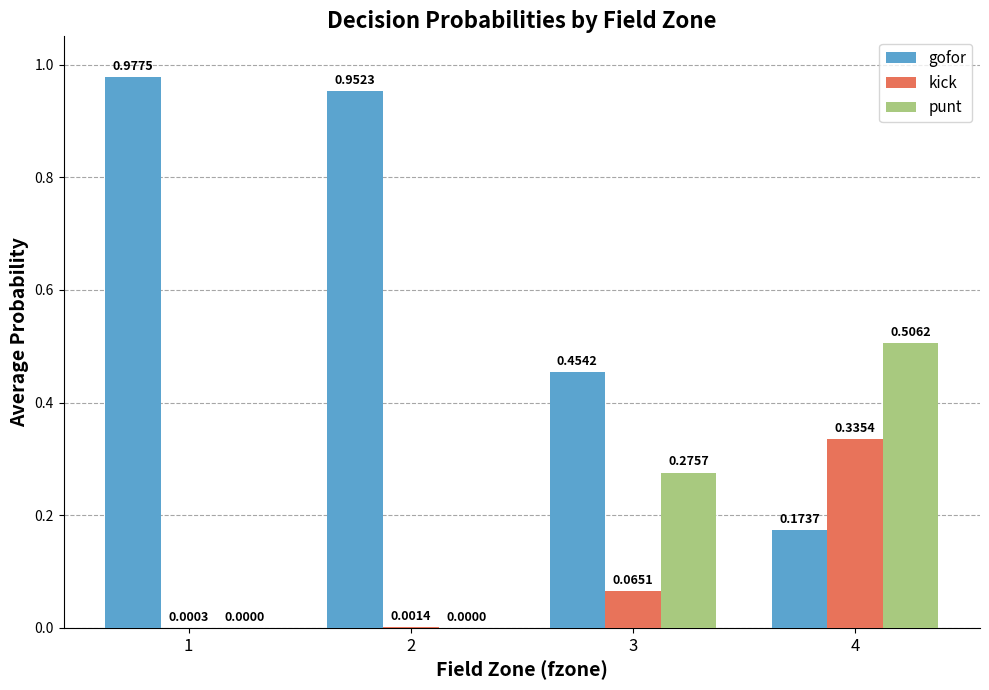

What is the sum of all punt values?

0.8